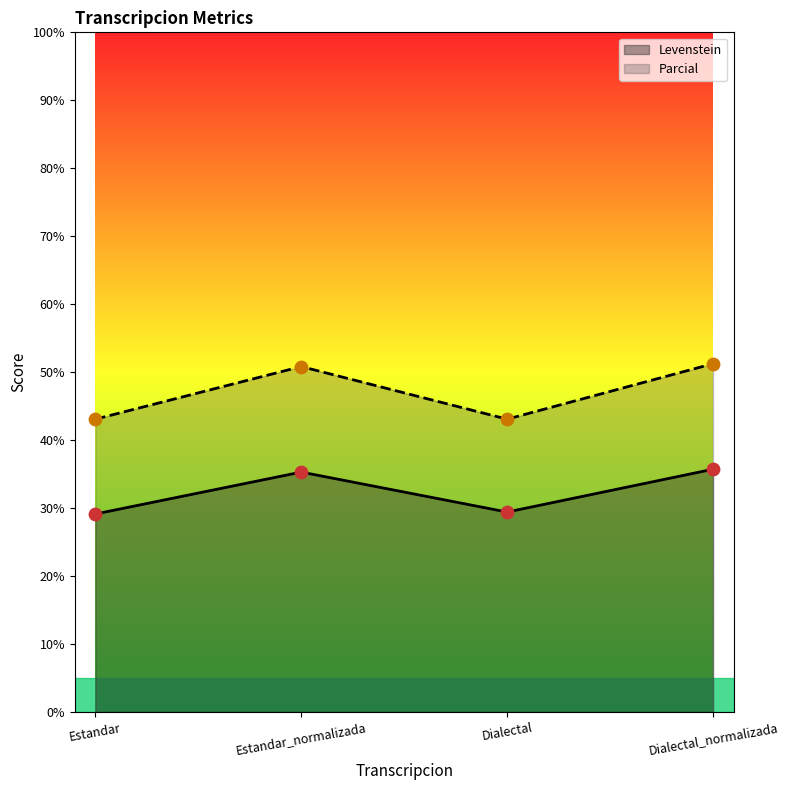

Which series has the largest total across all categories?

Parcial